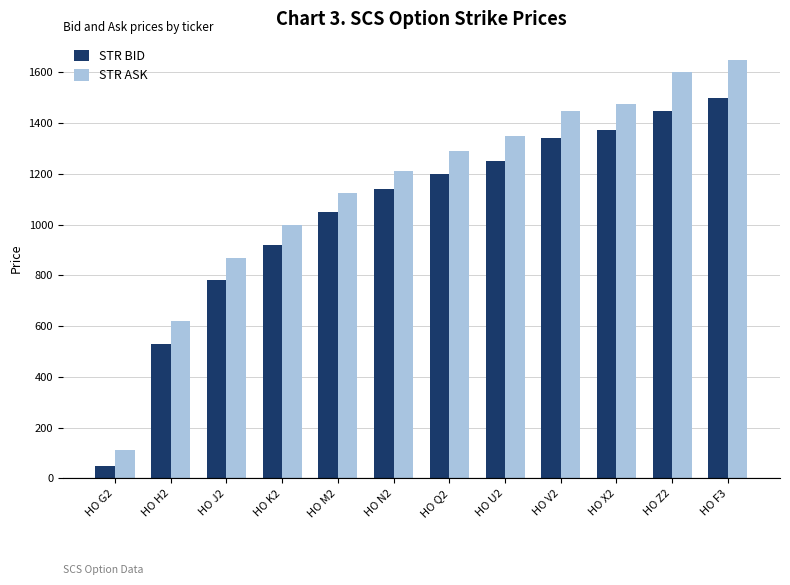

Rank the series at HO H2 from highest to lowest value.

STR ASK, STR BID